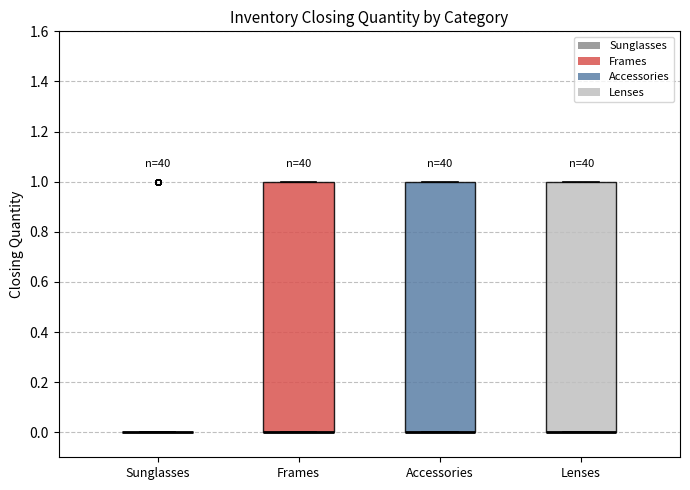

Reading left to right, read every box against the y-axis: the position of its median line, the range the box covers, and the ends of its whiskers. The values are not printed on the chart, so give them approximately, as read against the axis.

Sunglasses: box collapsed to a line at 0, whiskers 0 to 0
Frames: median 0 (drawn on the box's lower edge), box 0 to 1, whiskers 0 to 1
Accessories: median 0 (drawn on the box's lower edge), box 0 to 1, whiskers 0 to 1
Lenses: median 0 (drawn on the box's lower edge), box 0 to 1, whiskers 0 to 1